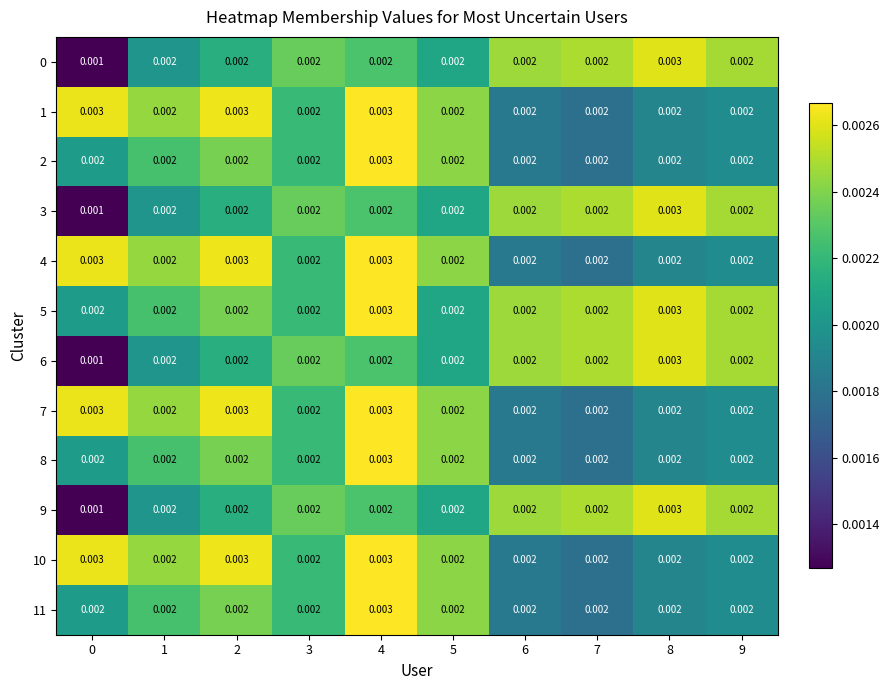

How many series are shown in this chart?

12